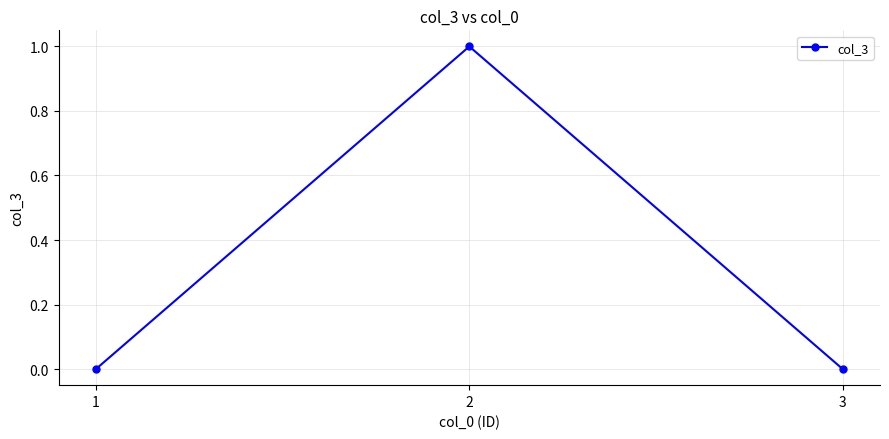

What is the value of the 2nd point from the left?

1